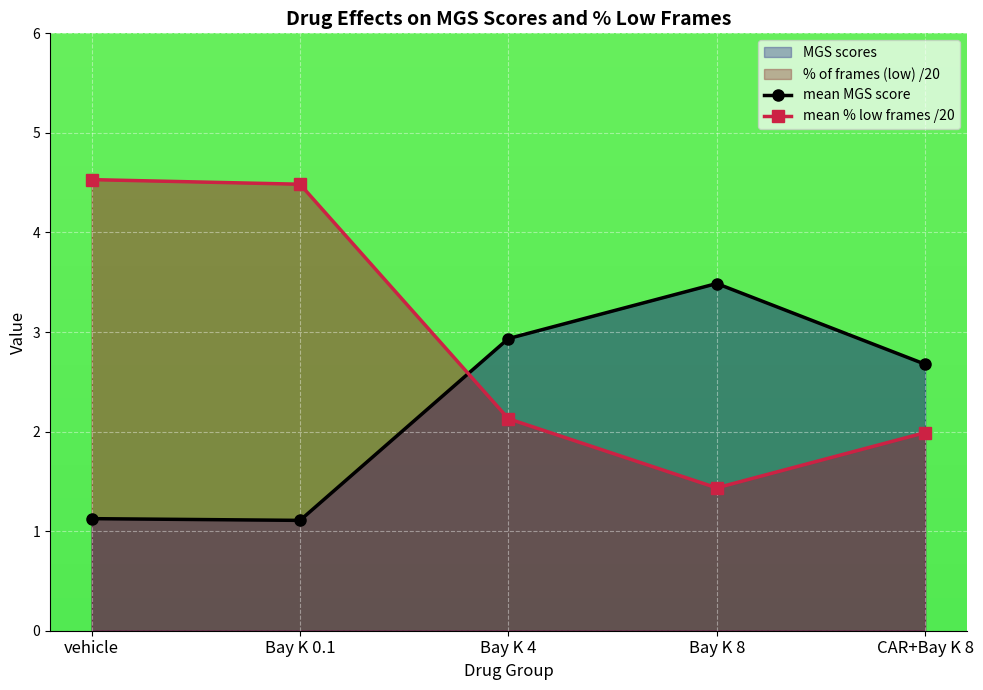

How many mean % low frames /20 values are between 1 and 4?

3